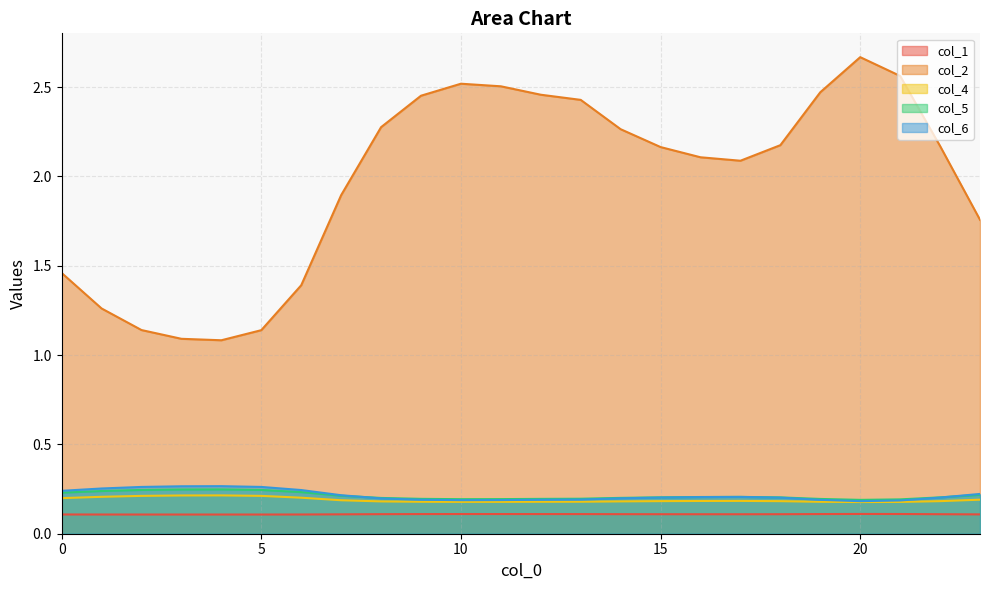

At which category does the chart reach its minimum across all series?

4